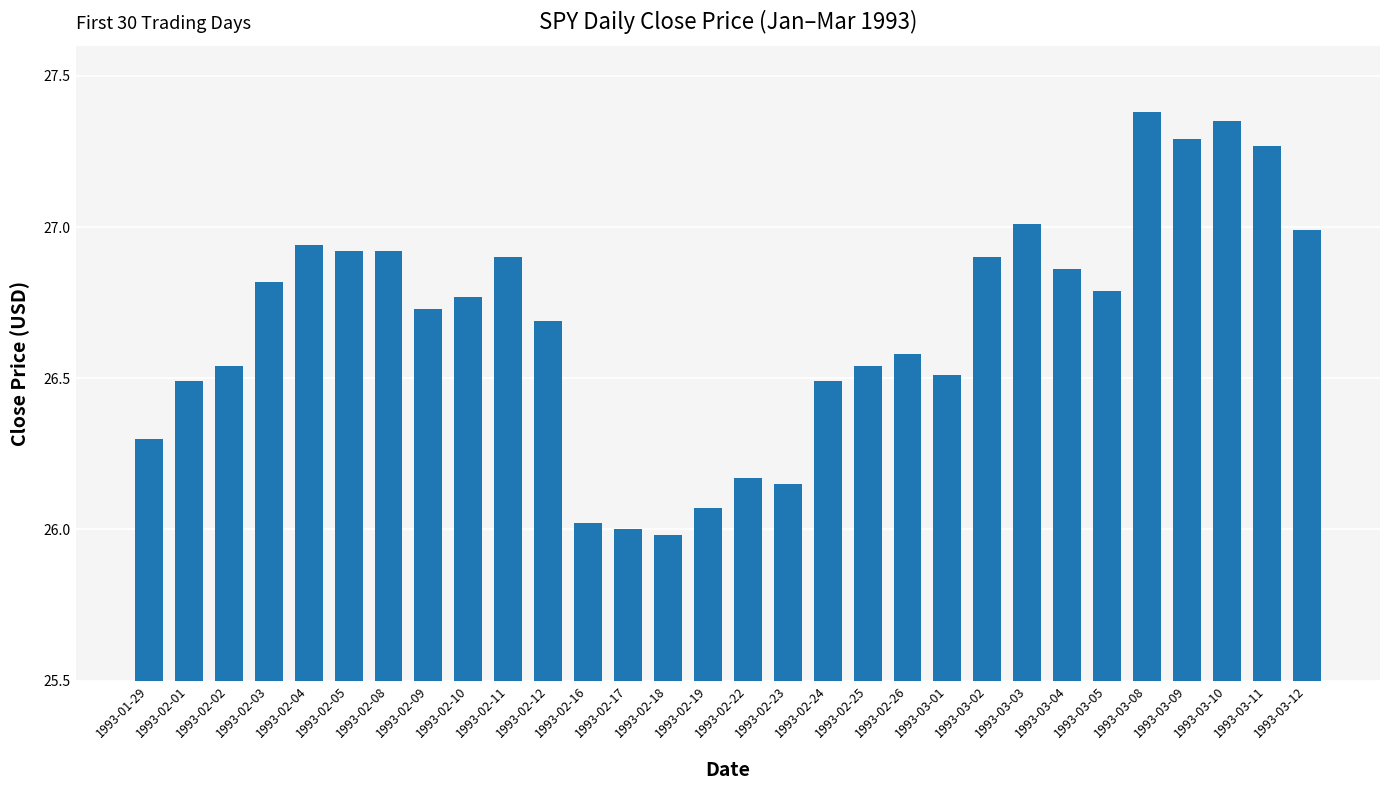

What is the change in value from 1993-02-02 to 1993-03-04?

+0.3